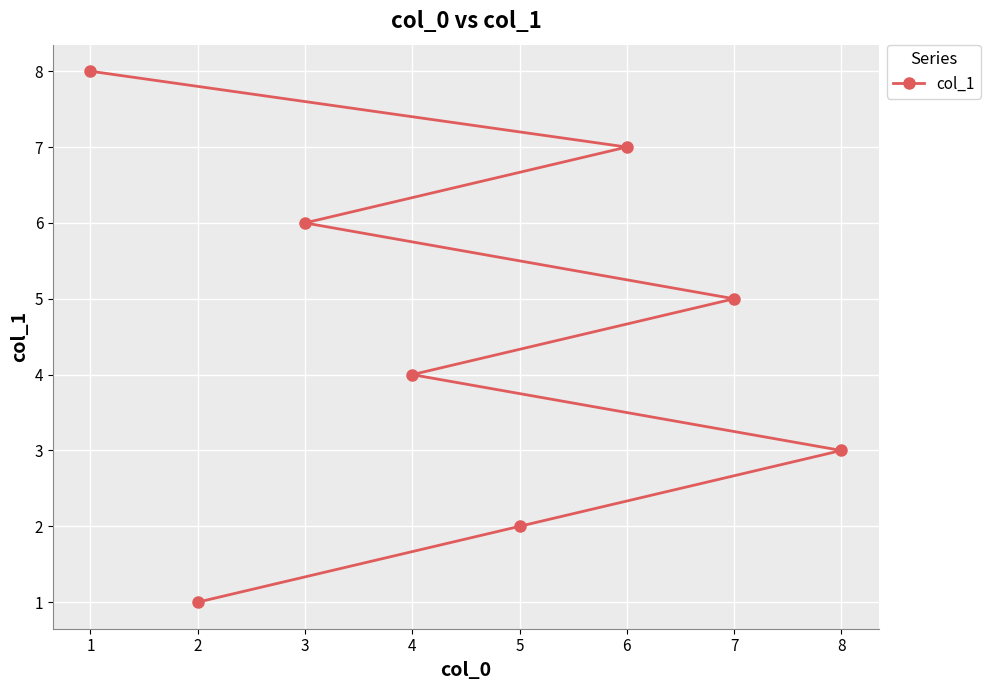

True or false: the data shows 3 at 8.

True